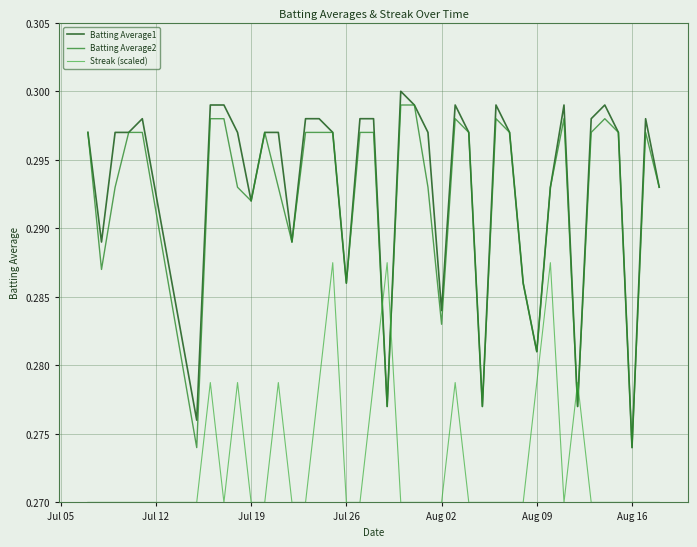

Does the chart have visible grid lines?

Yes